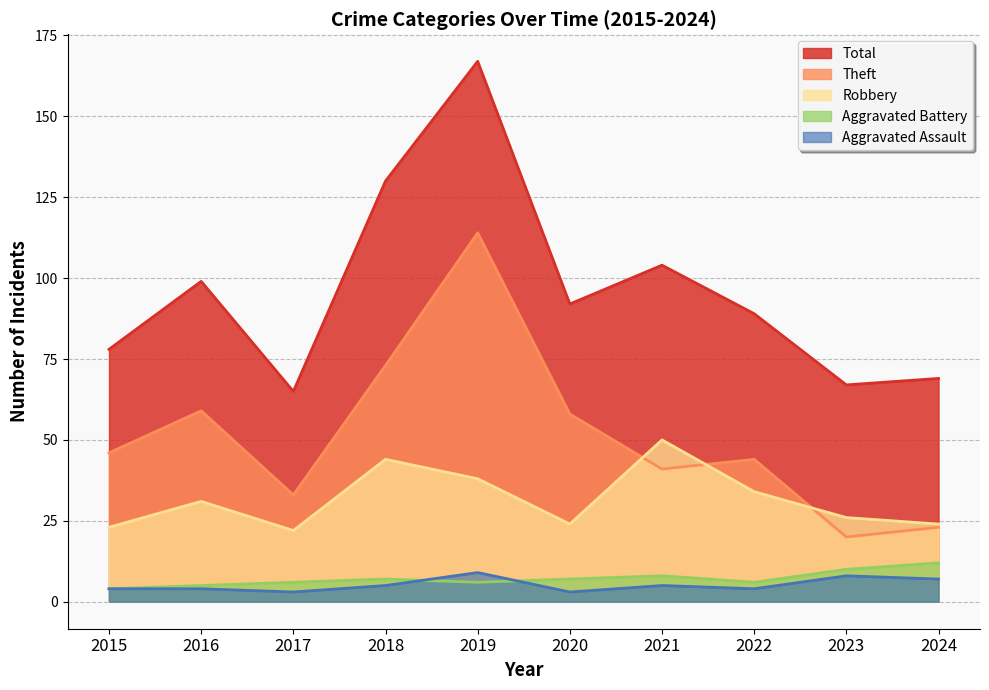

What are all the series names shown in the legend?

Total, Theft, Robbery, Aggravated Battery, Aggravated Assault